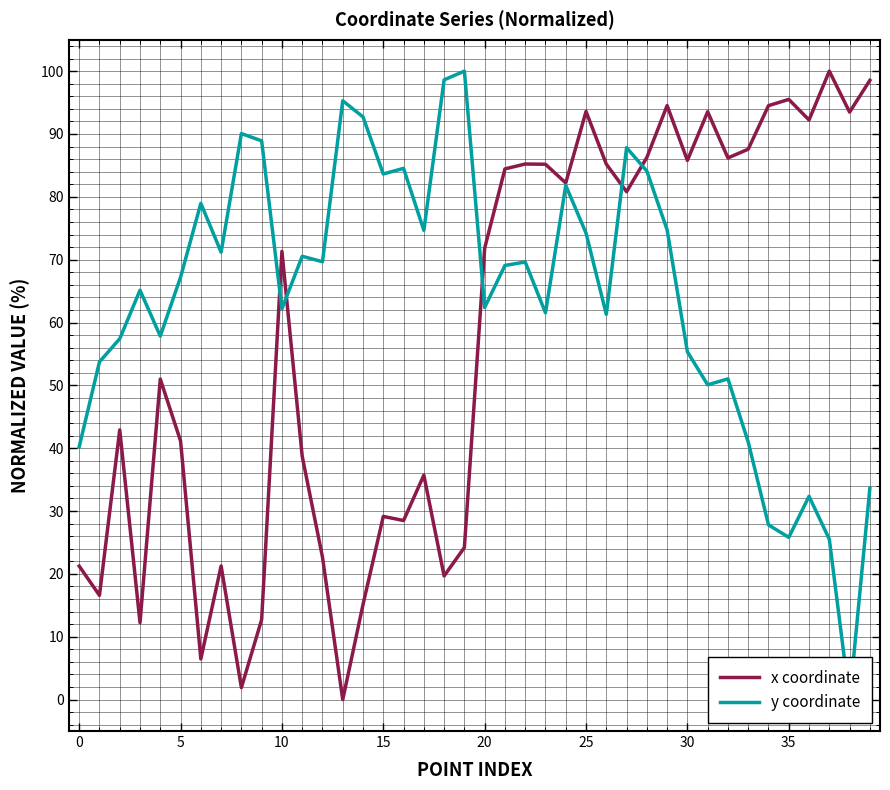

How many values in the x coordinate series are below 71?

19